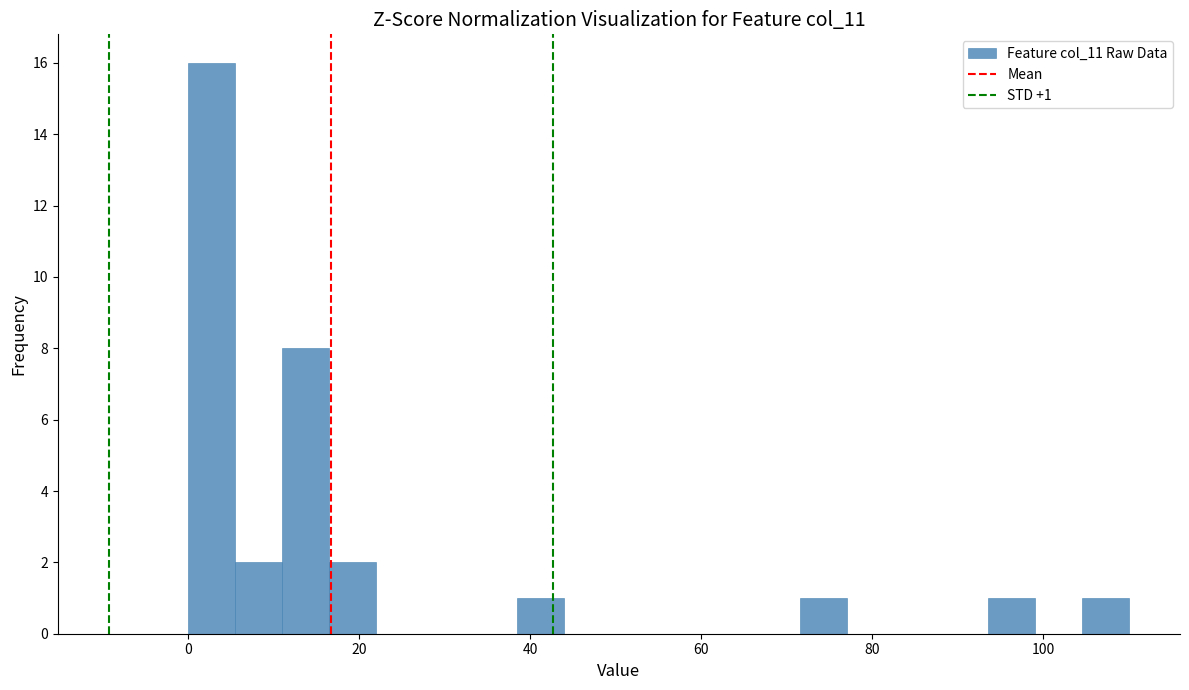

Read against the x-axis, roughly where is the centre of the tallest bar?

2